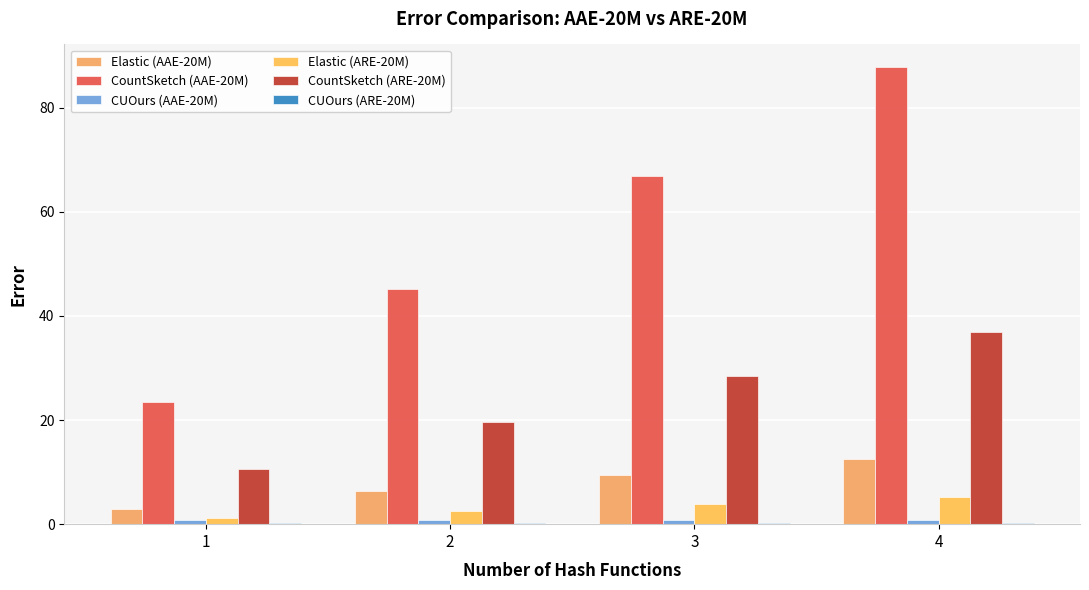

Is the value of Elastic (ARE-20M) at 1 greater than the value of CountSketch (ARE-20M) at 3?

No